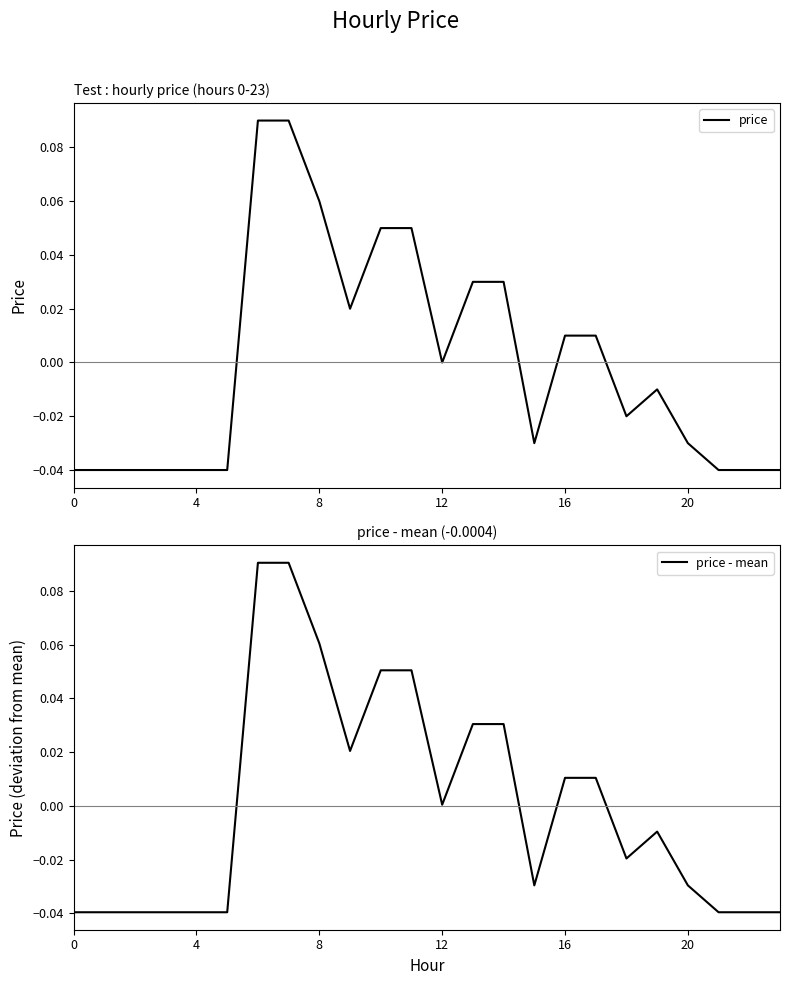

Which series has the widest spread of values?

price